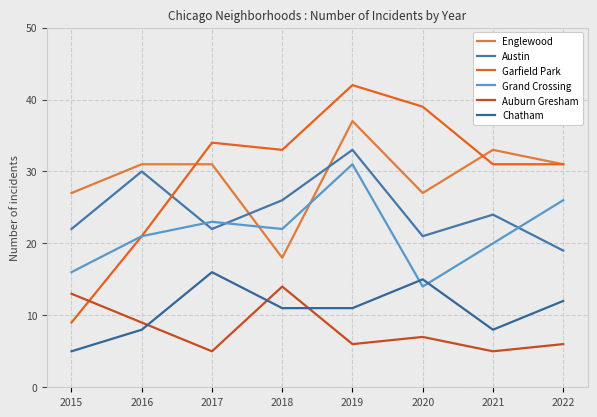

What is the value of the Grand Crossing point at the 2nd from the left?

21